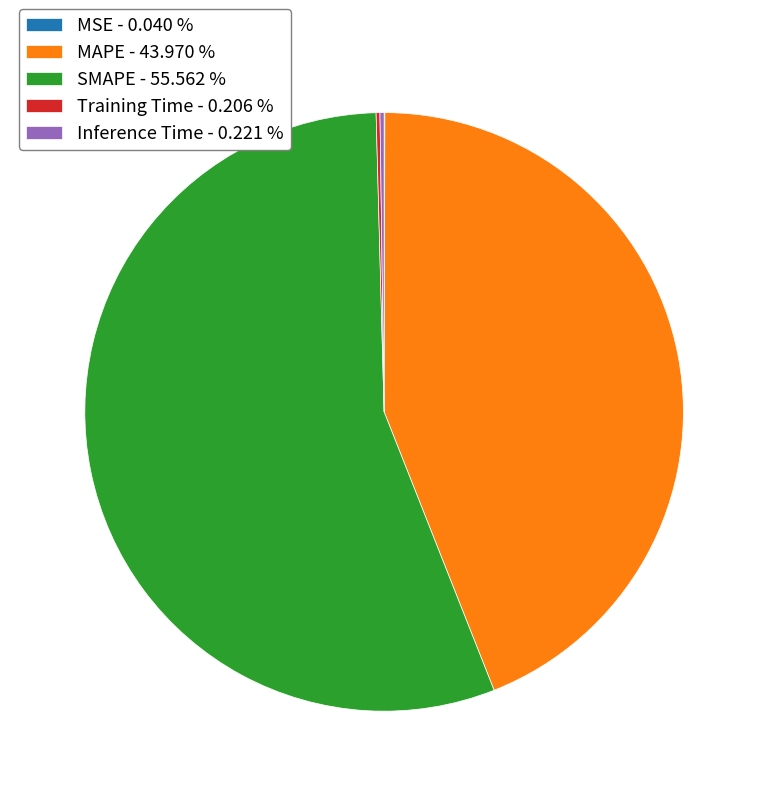

Does SMAPE - 55.562 % represent more than half of the total?

Yes